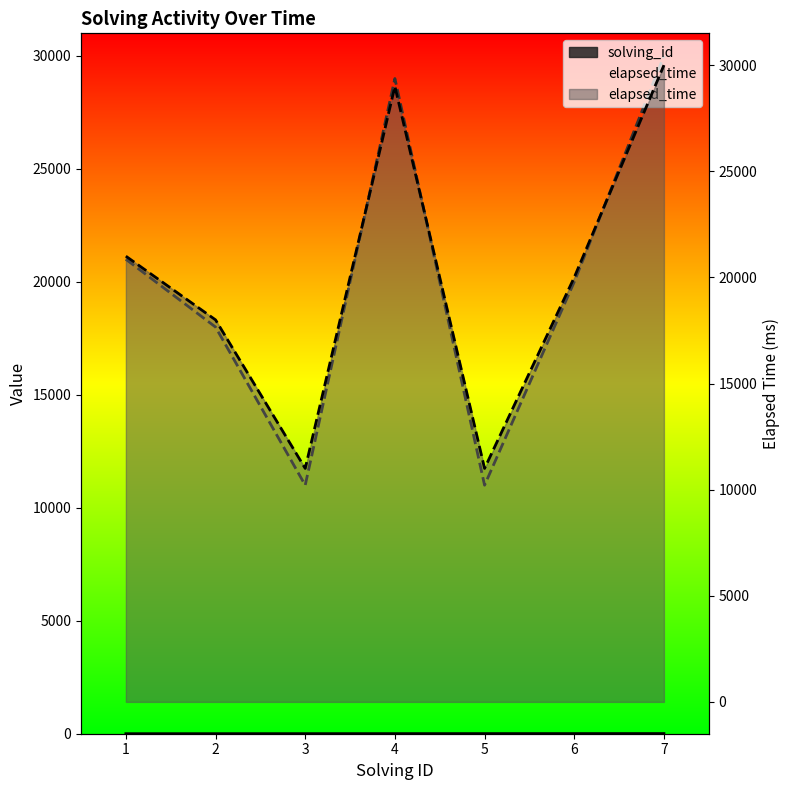

The elapsed_time series shows 11000 at 5. True or false?

True